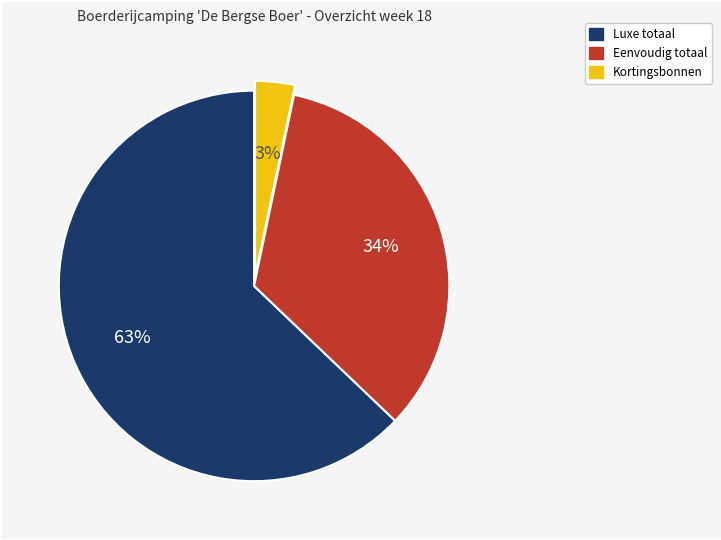

Count the number of slices in the pie.

3